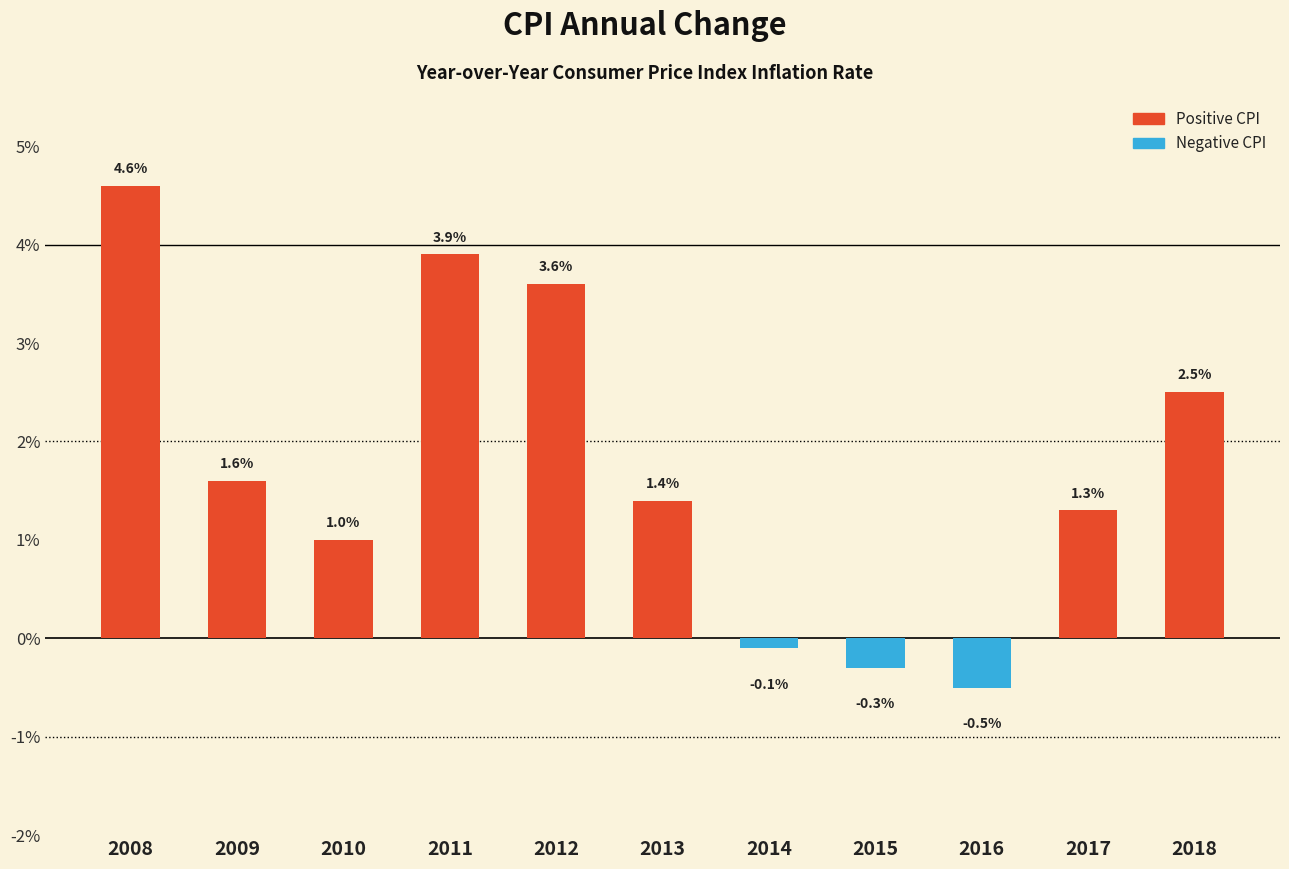

Are the bars grouped side by side (vs. stacked)?

No